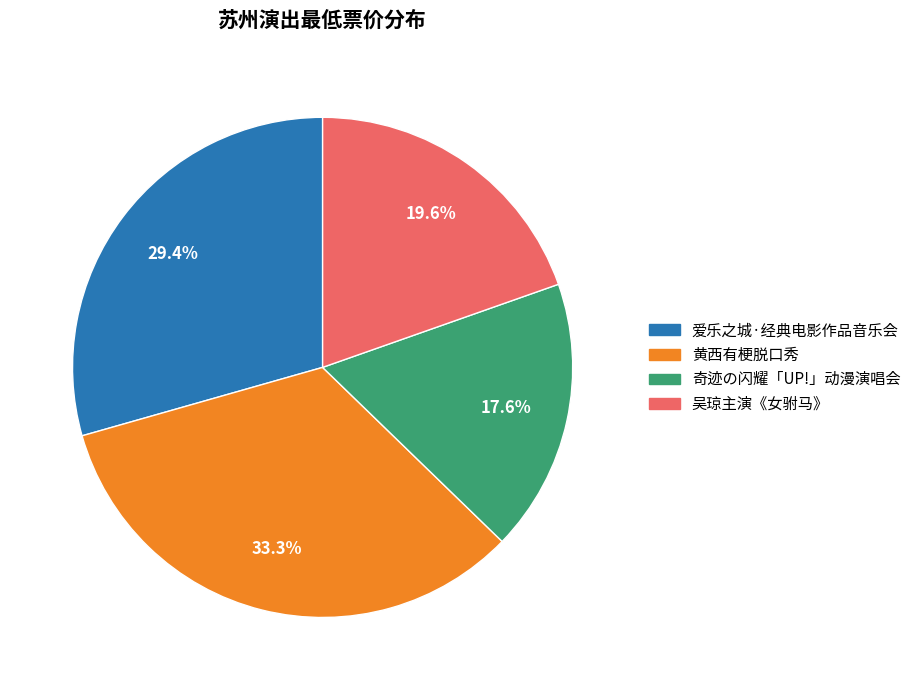

Is there a majority slice in this chart?

No